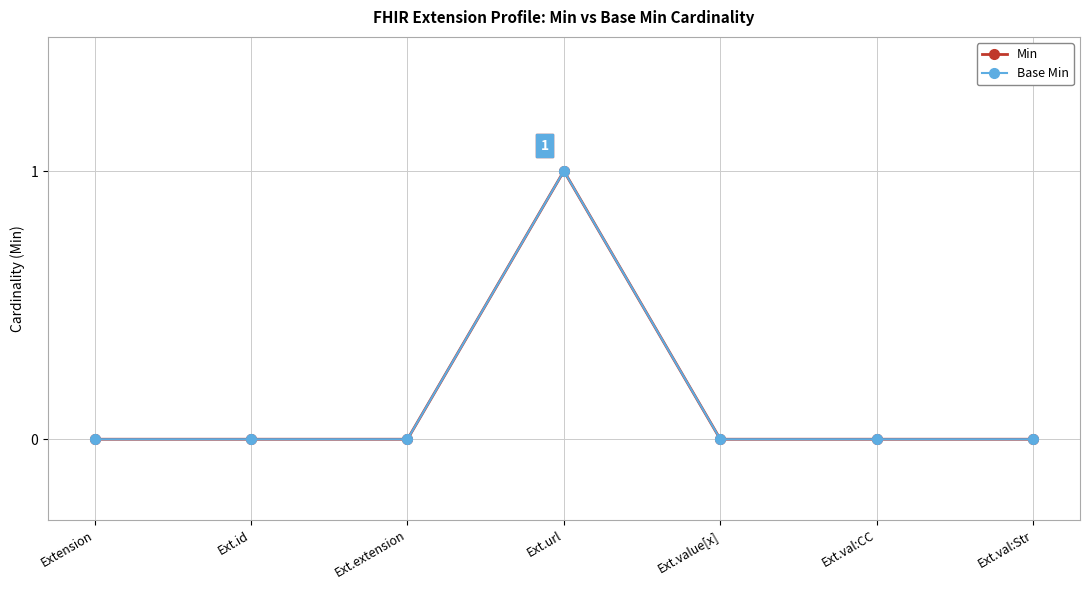

List the labels in order of Base Min value, smallest first.

Extension, Ext.id, Ext.extension, Ext.value[x], Ext.val:CC, Ext.val:Str, Ext.url